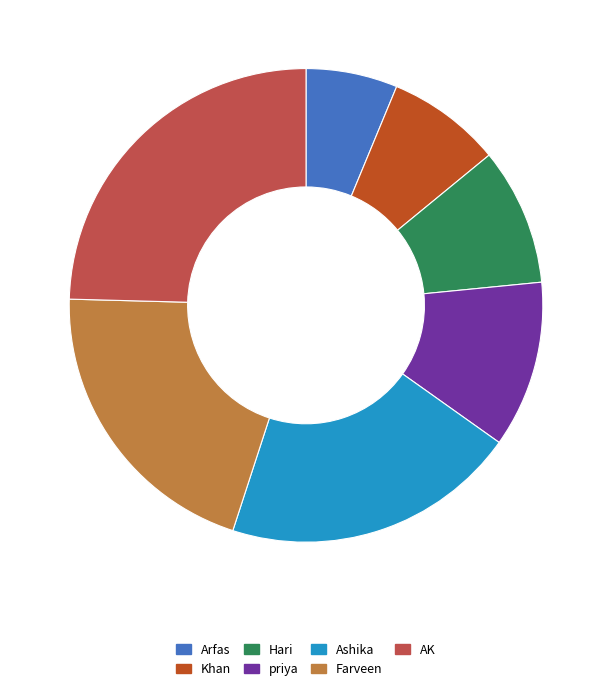

Is there a majority slice in this chart?

No